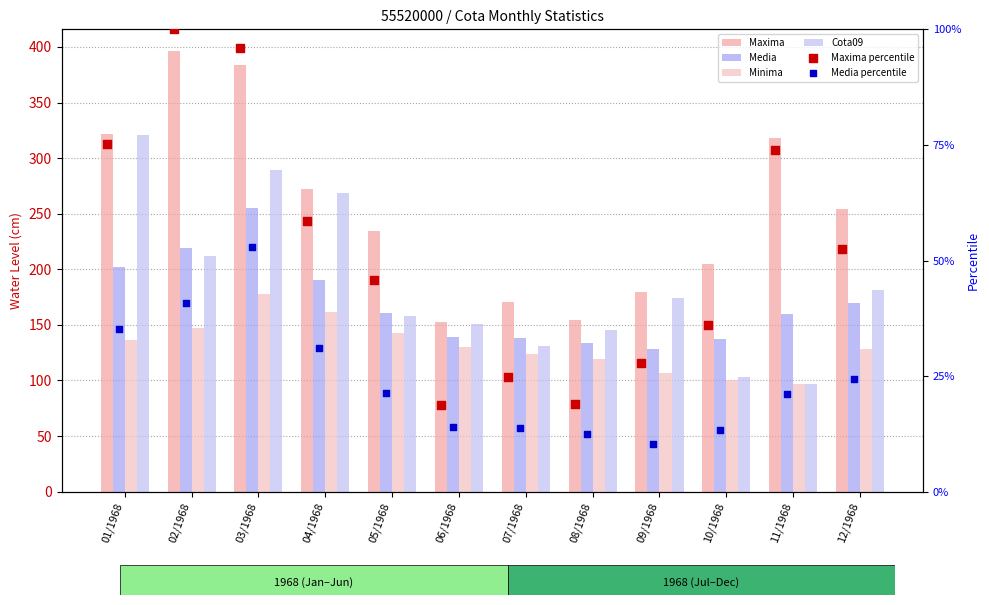

At how many categories does at least one series exceed 291?

4